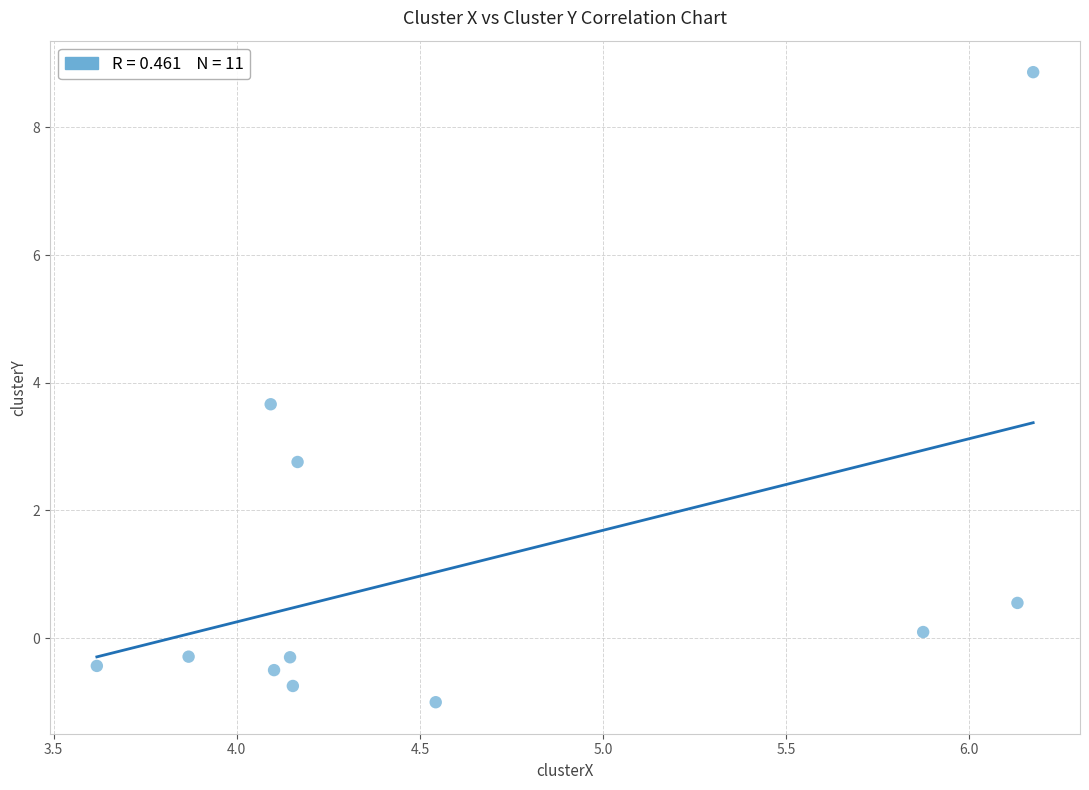

What Y value in the scatter plot is closest to 3?

2.8